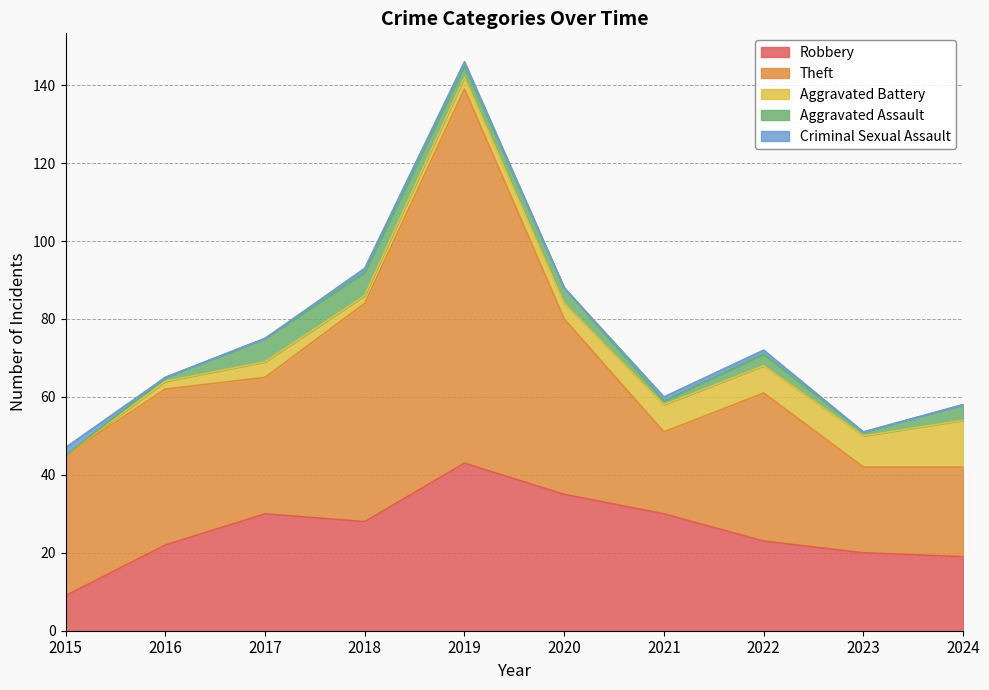

Where do Aggravated Assault and Criminal Sexual Assault first cross each other?

2015 and 2016